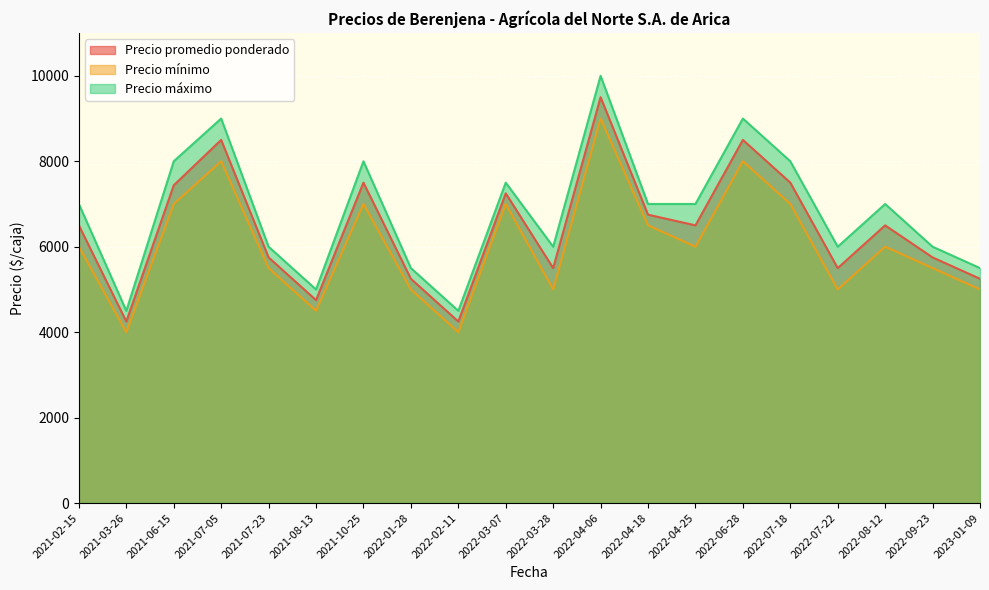

At which category is the sum across all series the highest?

2022-04-06